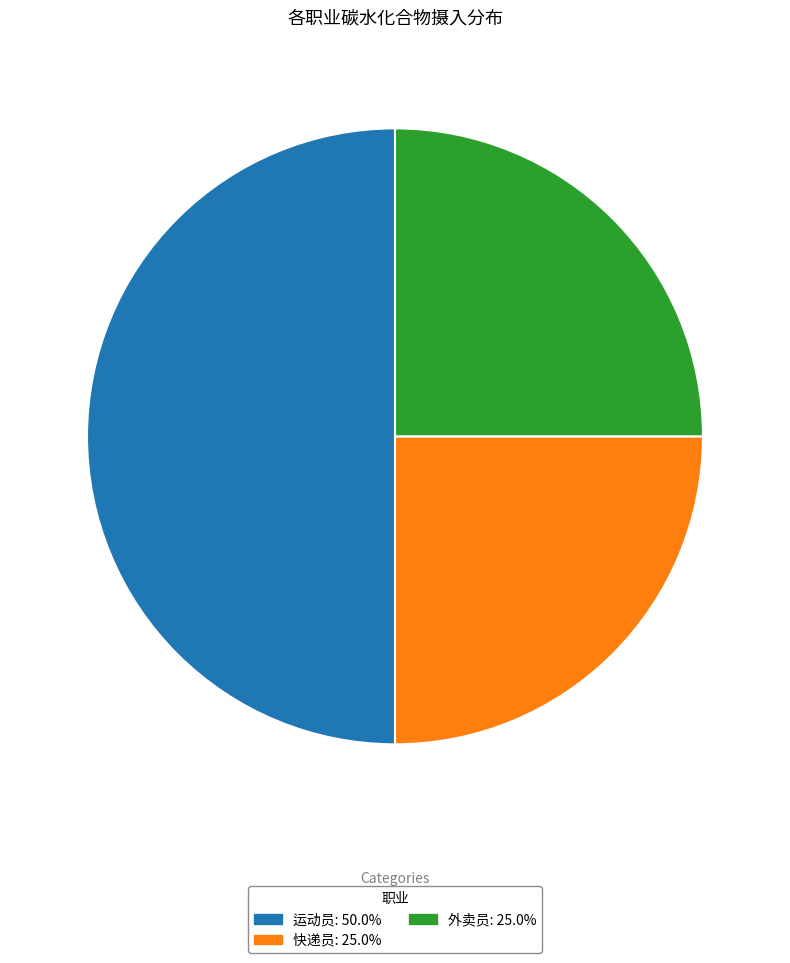

What is the ratio of the value at 运动员: 50.0% to the value at 快递员: 25.0%?

2.0